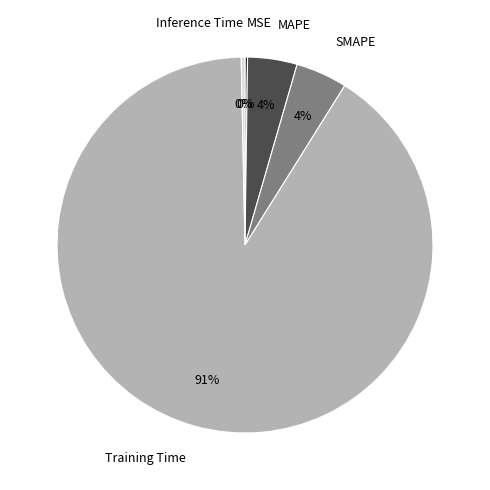

Does any single category account for the majority?

Yes